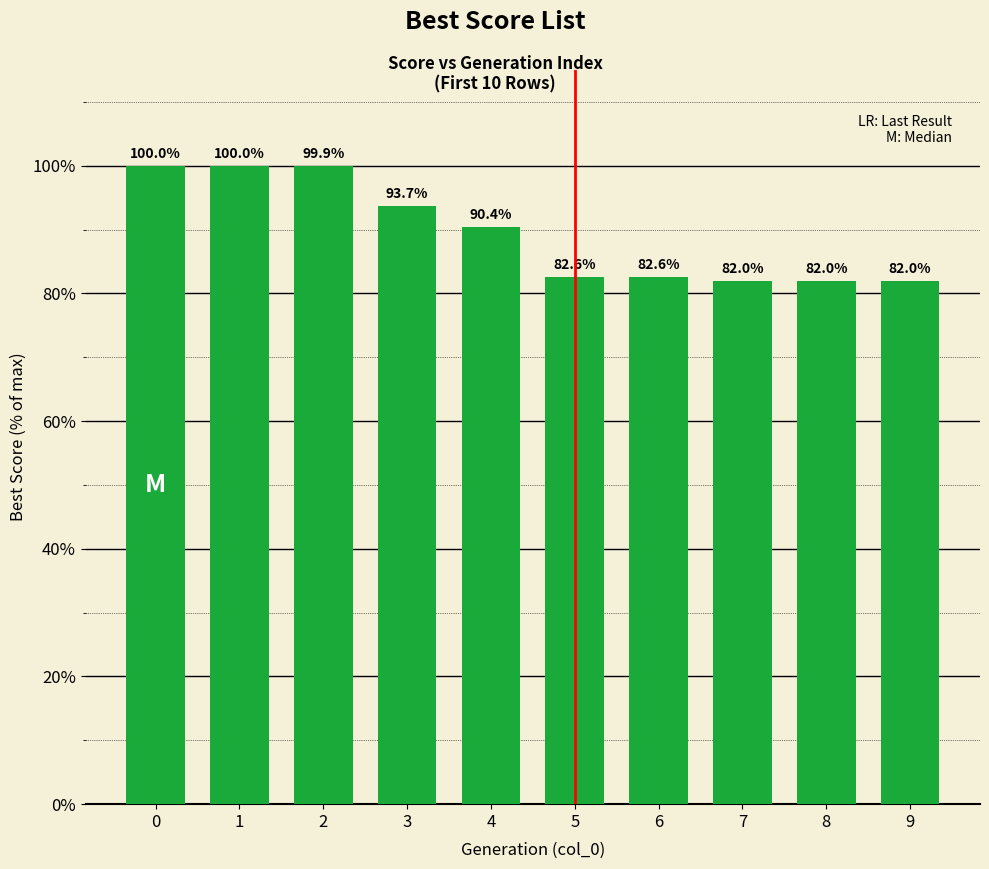

What is the difference between the second highest and second lowest values?

18.0